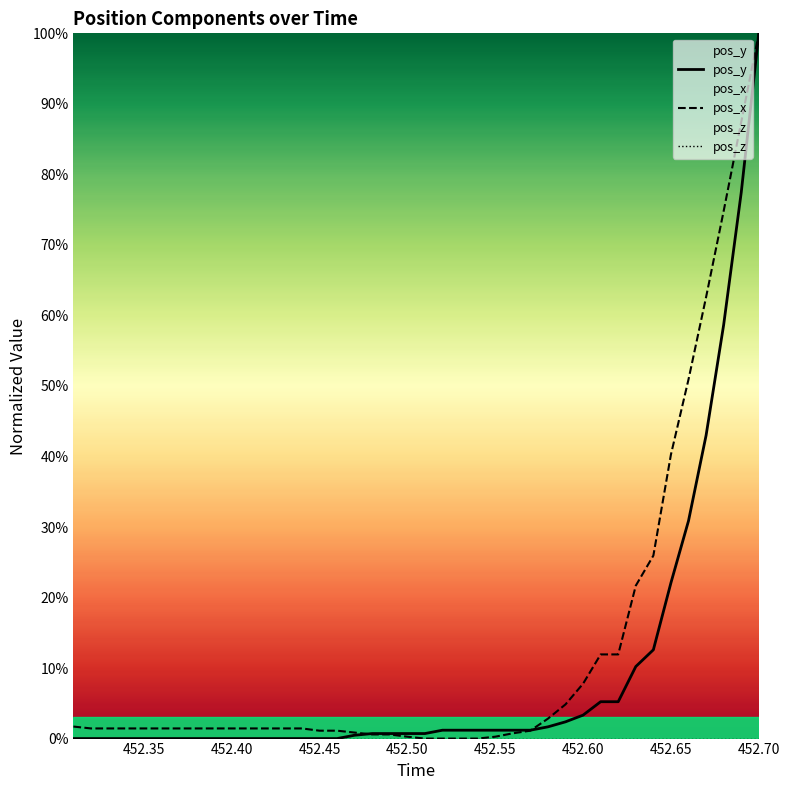

What is the highest value of the pos_x series?

100.0